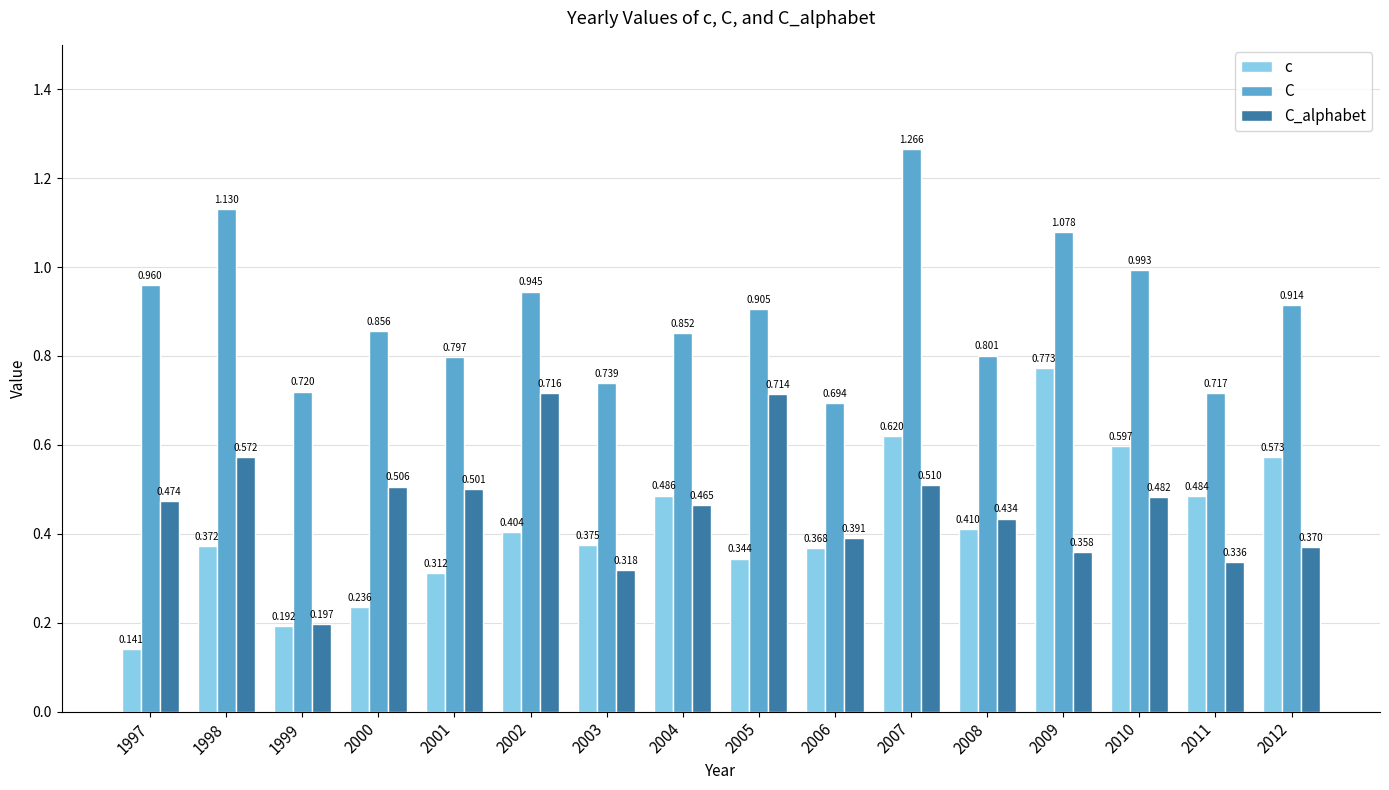

Between 2003 and 2011, which series saw the biggest shift?

c